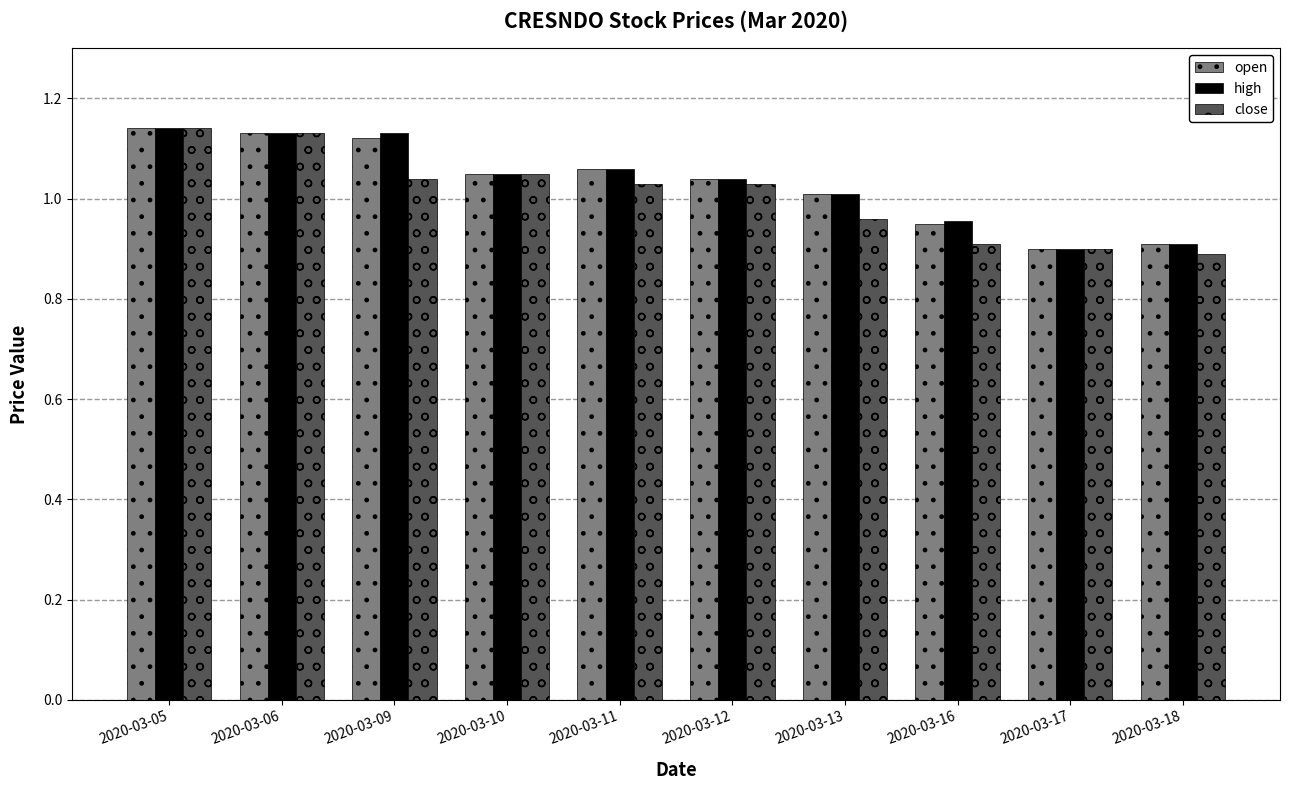

The value of high at 2020-03-06 is 1.6. True or false?

False